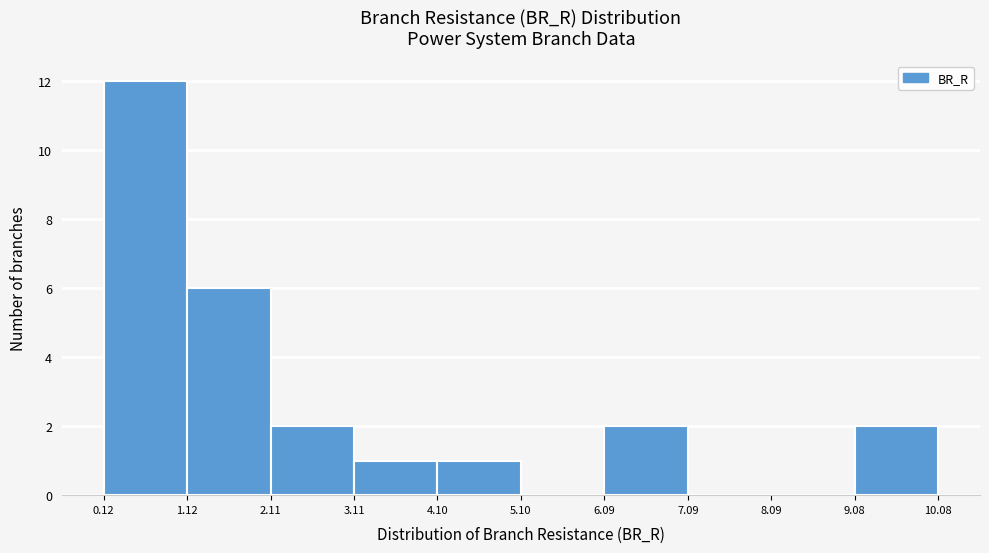

Reading left to right, transcribe this chart: for each bar, give the range it covers on the x-axis and its height. The values are not printed on the chart, so give them approximately, as read against the axis.

0.12 to 1.12: 12
1.12 to 2.11: 6
2.11 to 3.11: 2
3.11 to 4.10: 1
4.10 to 5.10: 1
5.10 to 6.09: 0
6.09 to 7.09: 2
7.09 to 8.09: 0
8.09 to 9.08: 0
9.08 to 10.08: 2